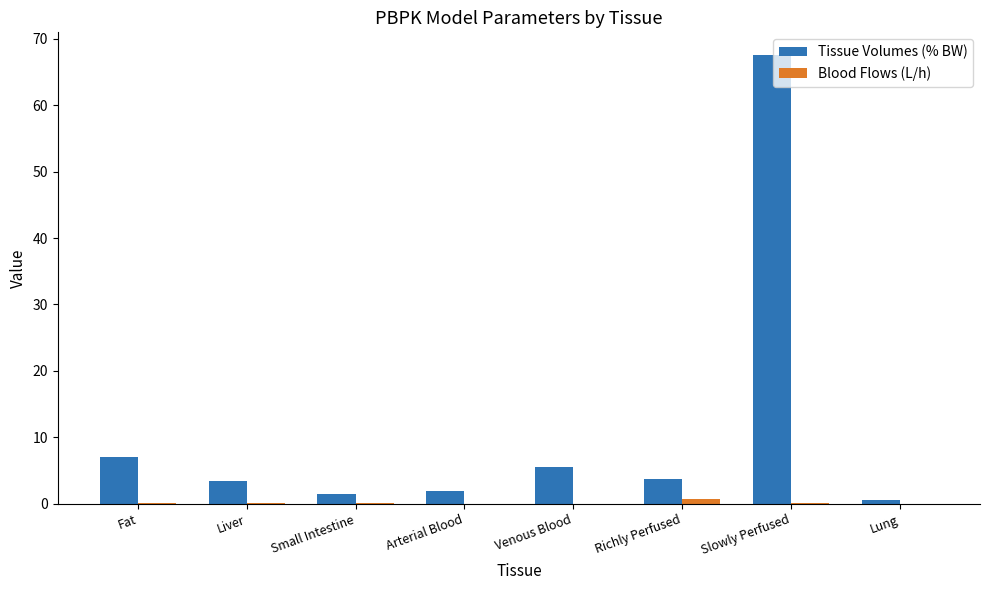

At which category does the chart reach its peak across all series?

Slowly Perfused